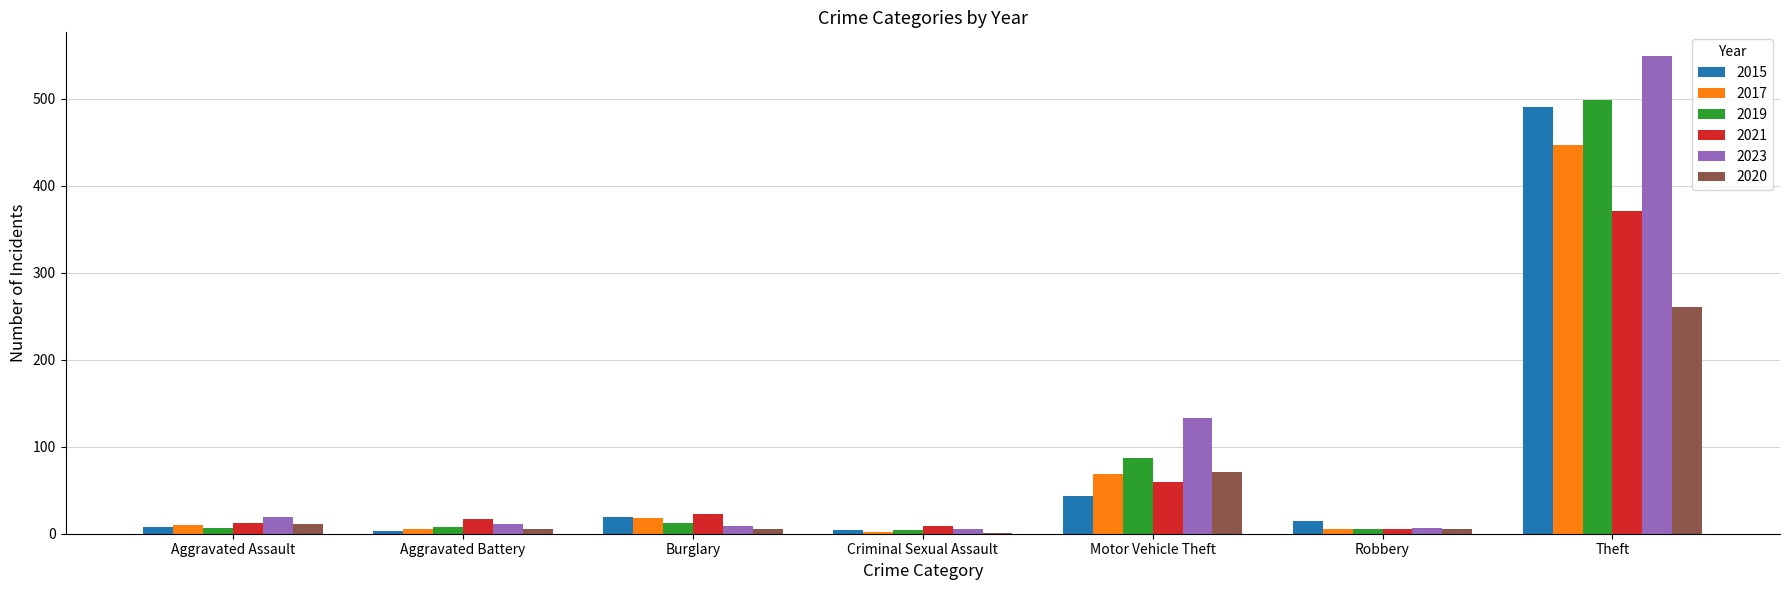

Which category has the highest value in the 2021 series?

Theft